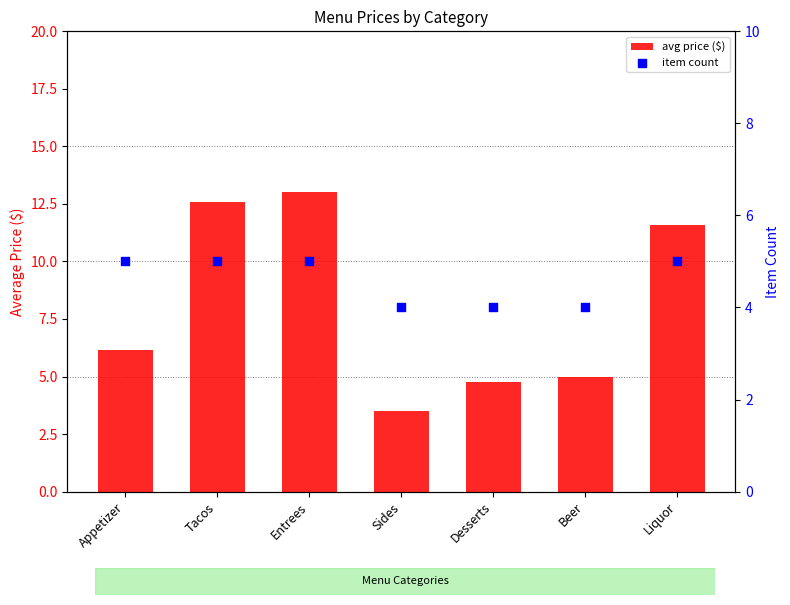

Which series has the largest total across all categories?

avg price ($)